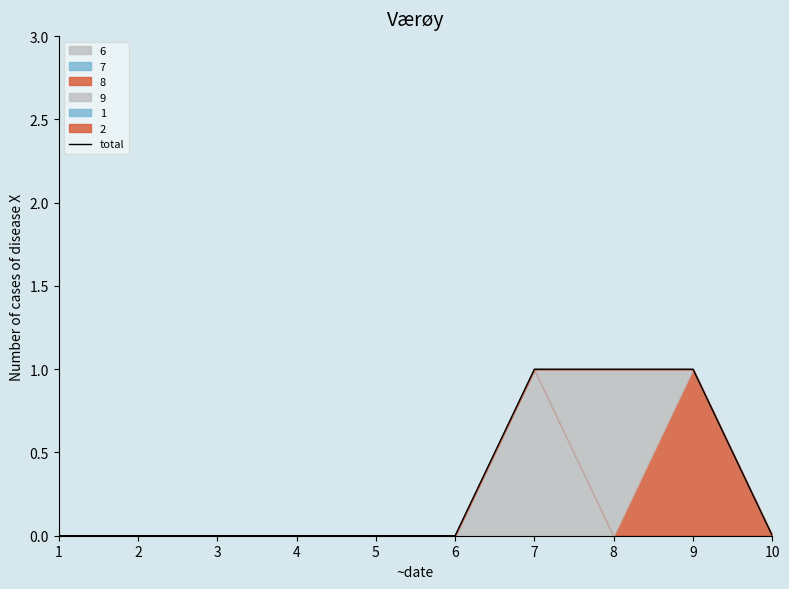

Is it true that the value at 2 is 0?

False